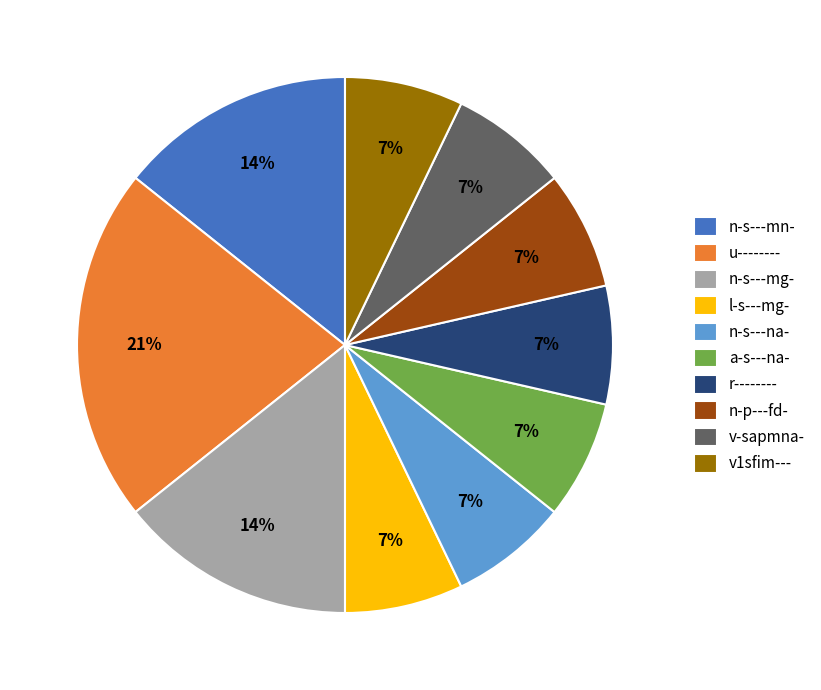

What percentage is the r-------- slice, to the nearest percent?

7%